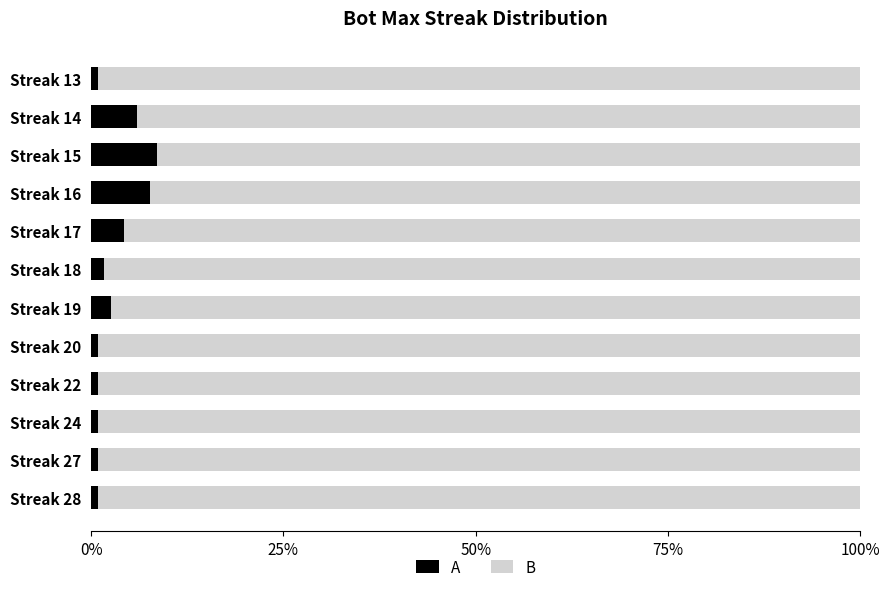

What are all the series names shown in the legend?

A, B